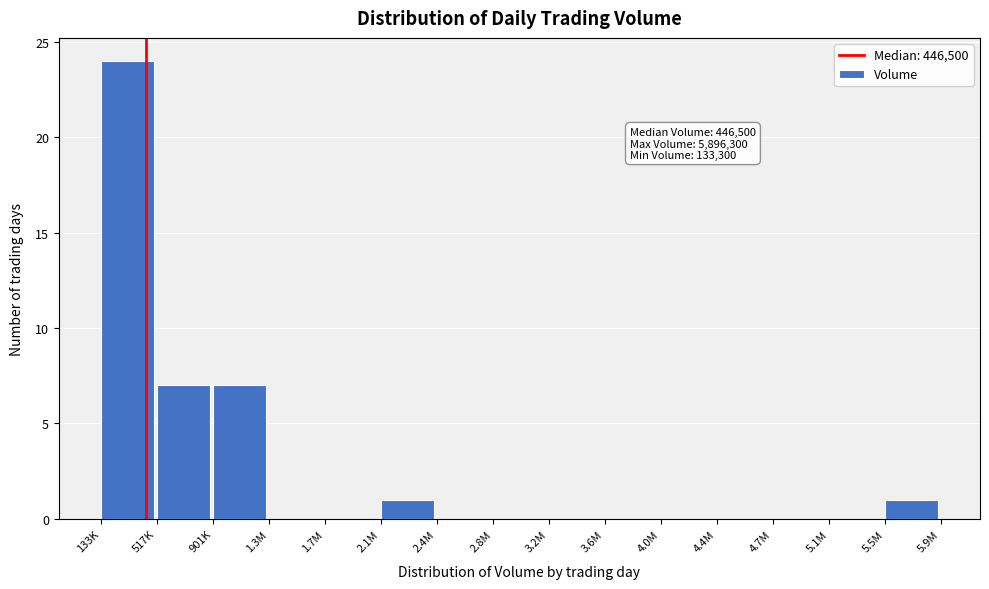

Reading left to right, list all the values displayed in this chart.

133K=24	517K=7	901K=7	1.3M=0	1.7M=0	2.1M=1	2.4M=0	2.8M=0	3.2M=0	3.6M=0	4.0M=0	4.4M=0	4.7M=0	5.1M=0	5.5M=1